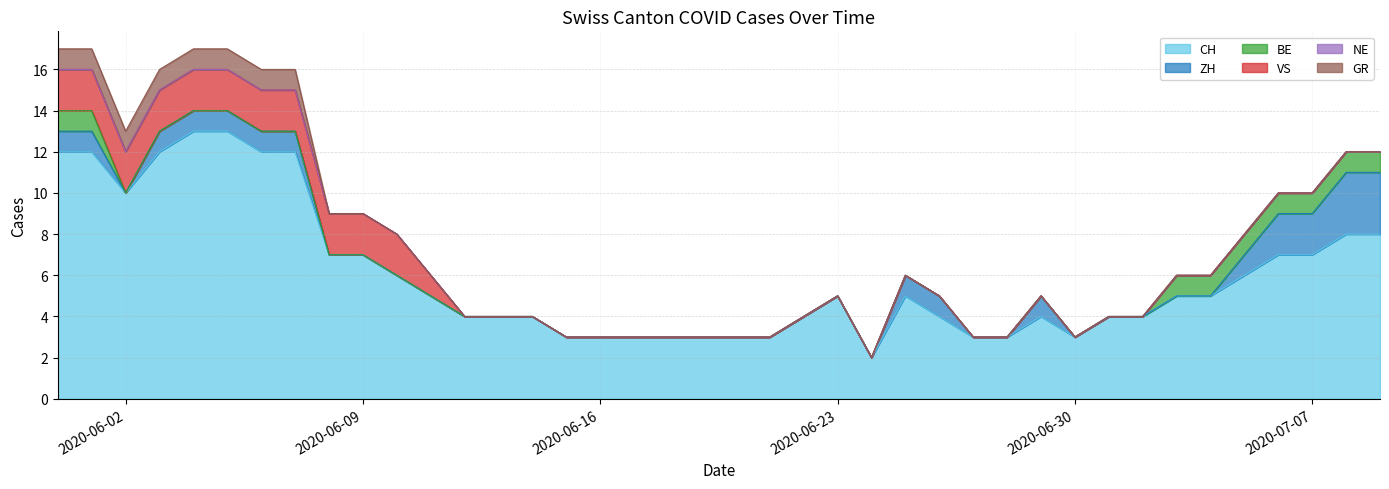

True or false: NE and VS cross at least once.

False